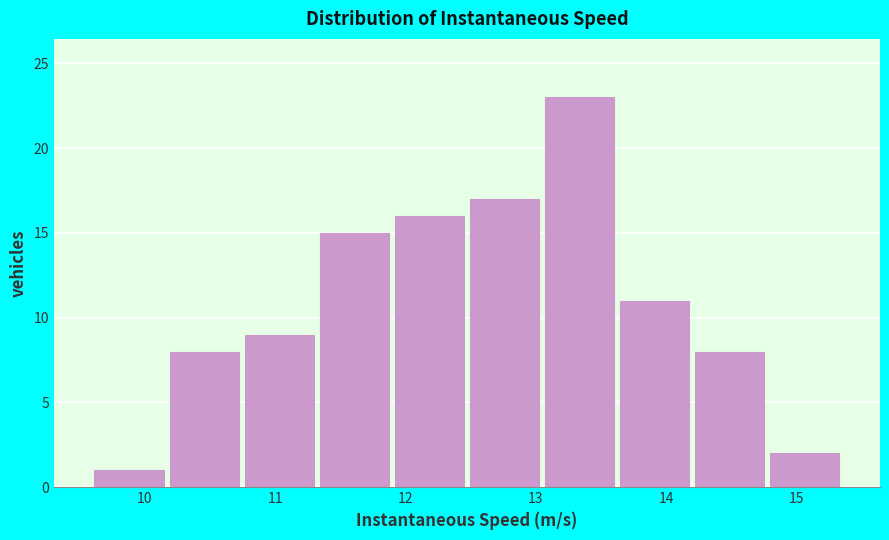

Reading left to right, list every bar in this chart as the range it spans on the x-axis followed by its height. Neither the bar edges nor the heights are printed on the chart, so give them approximately, as read against the axes.

9.6 to 10.2: 1
10.2 to 10.7: 8
10.7 to 11.3: 9
11.3 to 11.9: 15
11.9 to 12.5: 16
12.5 to 13.0: 17
13.0 to 13.6: 23
13.6 to 14.2: 11
14.2 to 14.8: 8
14.8 to 15.4: 2